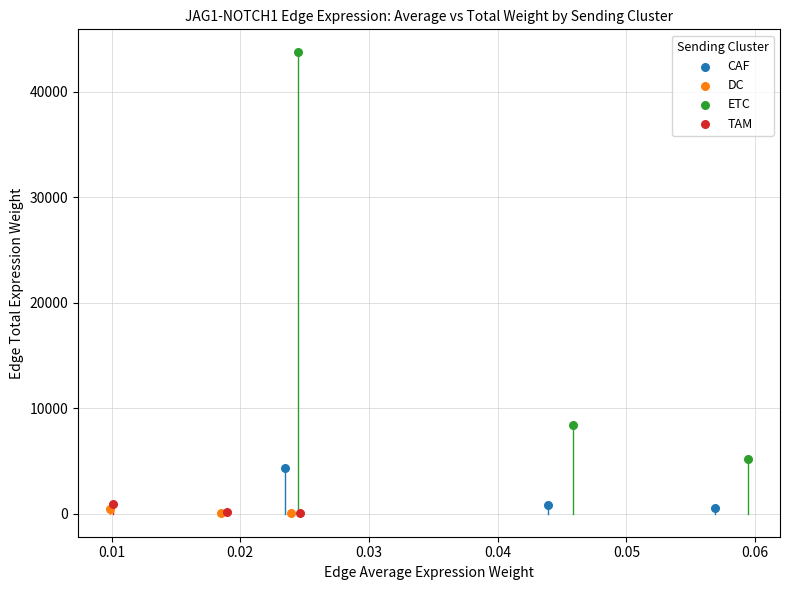

Which series has the largest Y range (max minus min)?

ETC